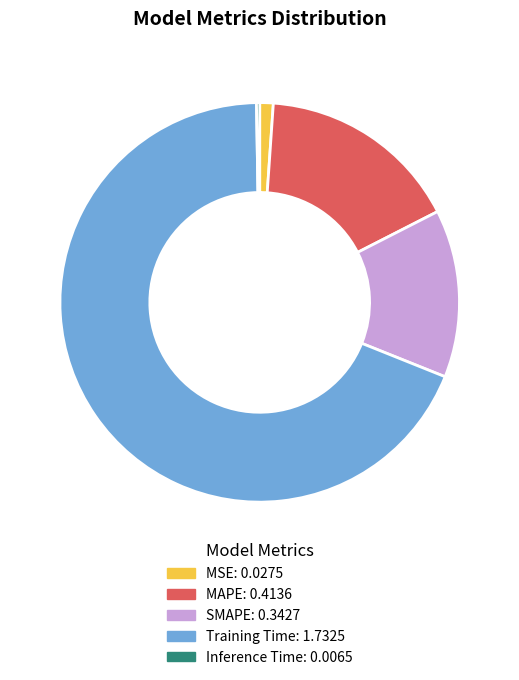

Is the sum of MSE and MAPE greater than half?

No